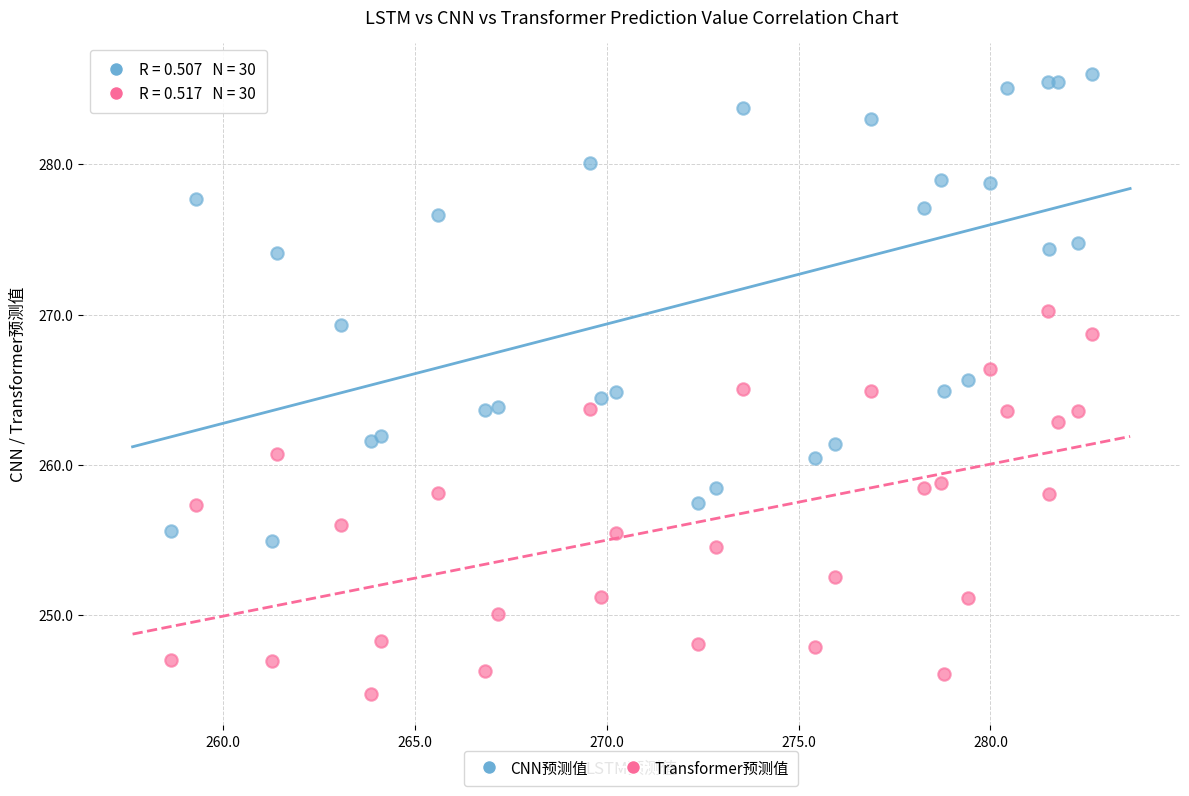

Which series reaches the minimum Y coordinate?

Transformer预测值